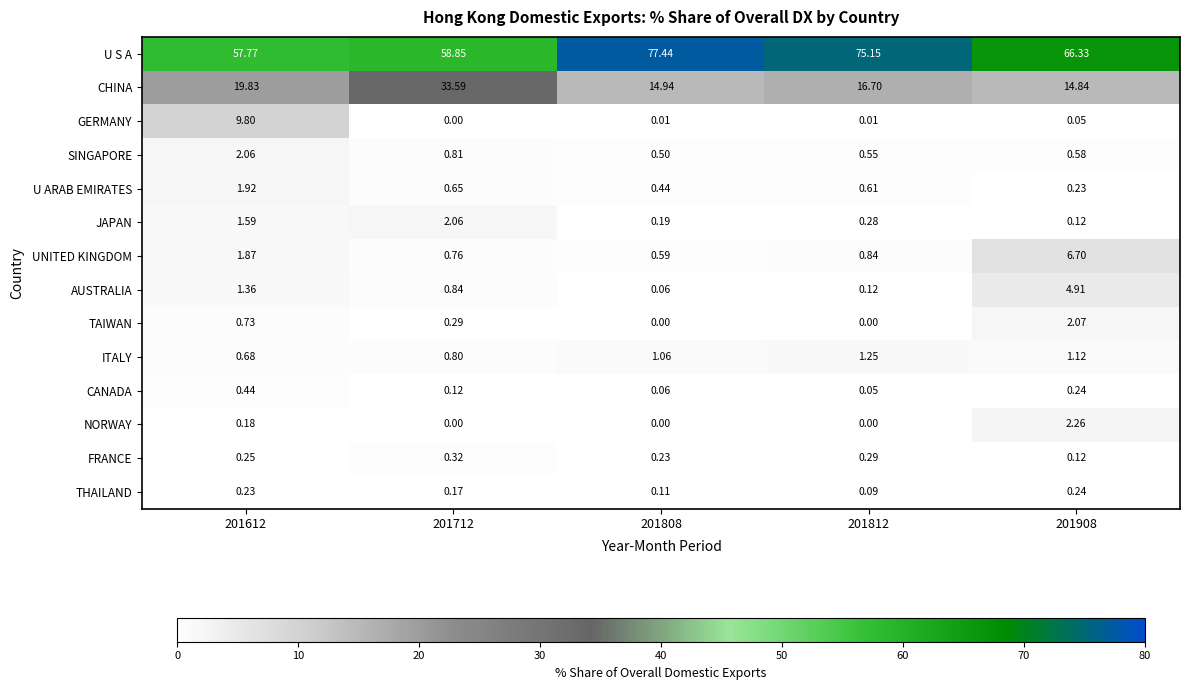

Count the number of categories in the chart.

5